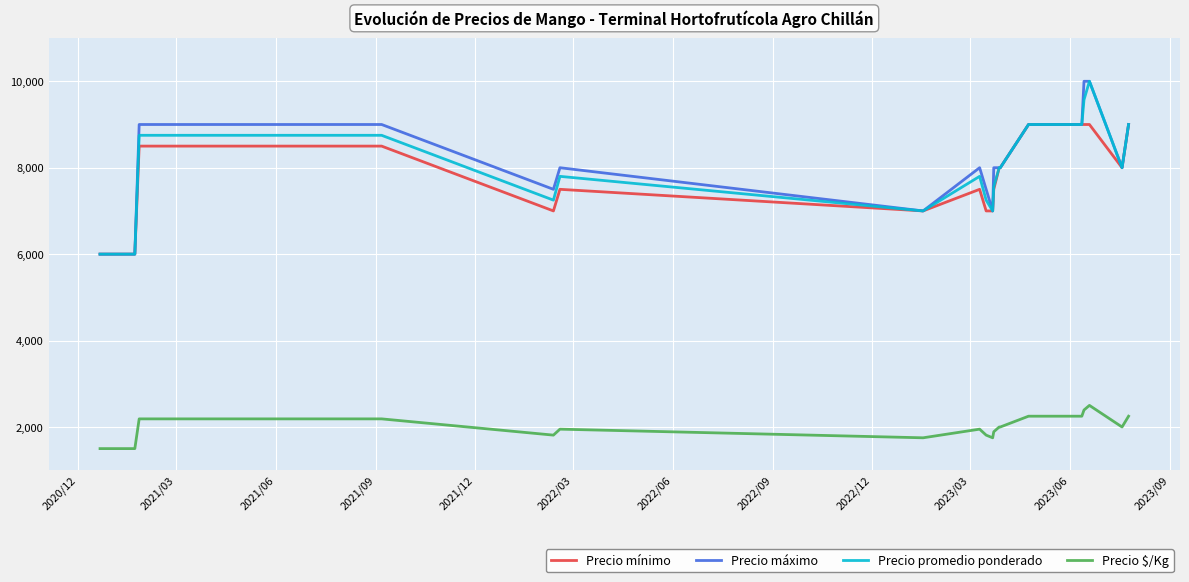

True or false: Precio $/Kg and Precio mínimo cross at least once.

False